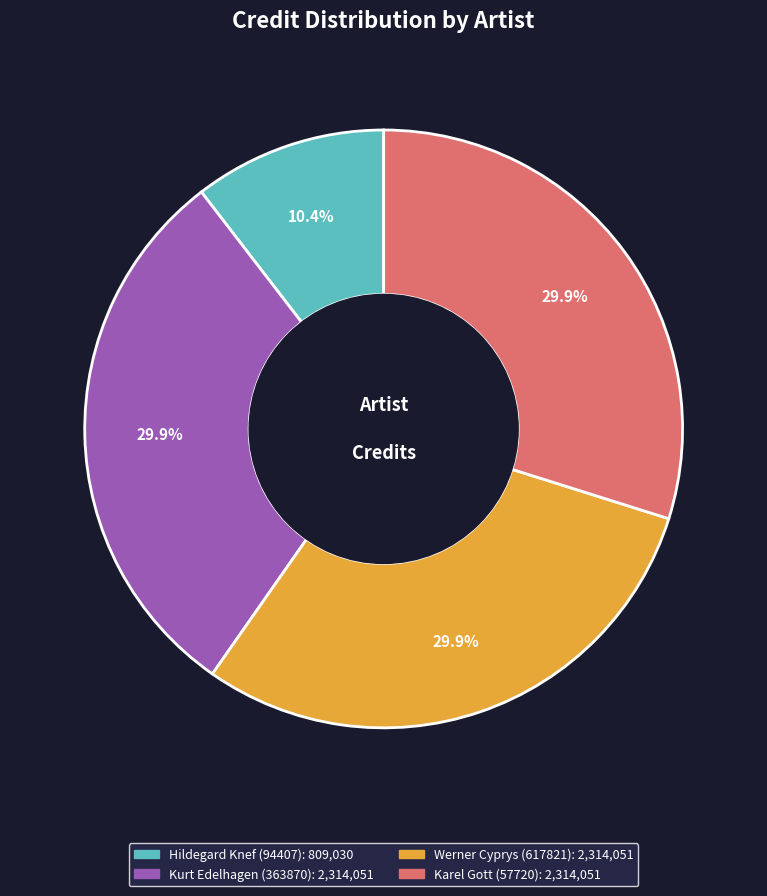

Combined, do Werner Cyprys (617821) and Hildegard Knef (94407) account for over 50%?

No